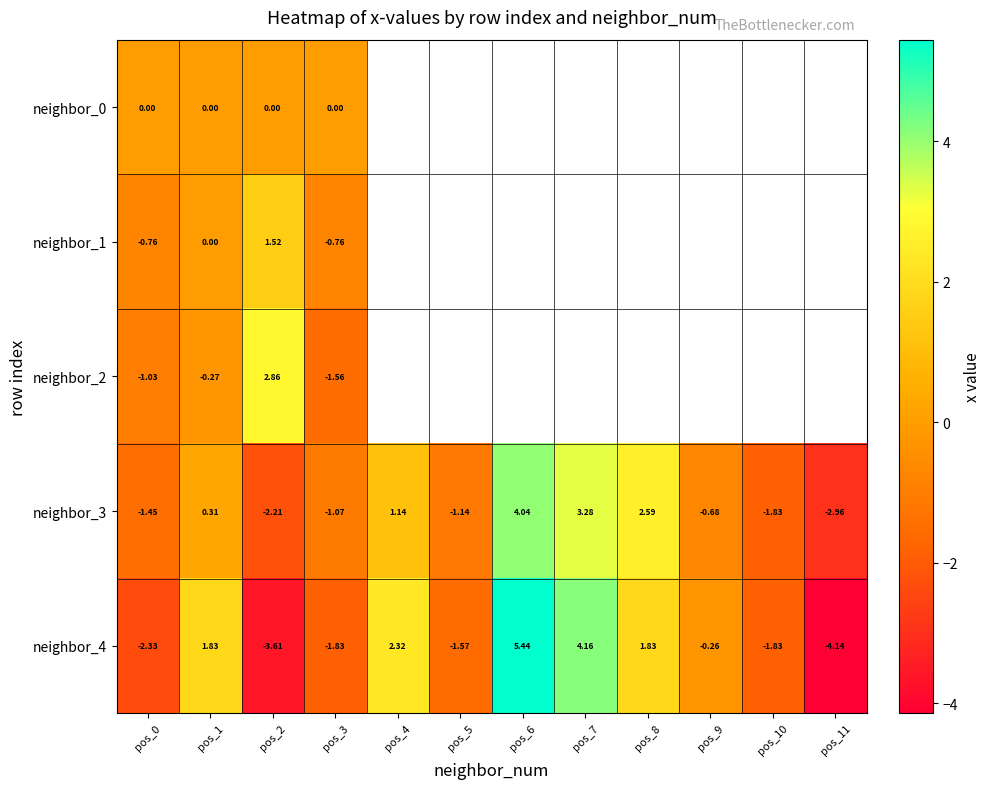

Read the neighbor_1 value at pos_0.

-0.8